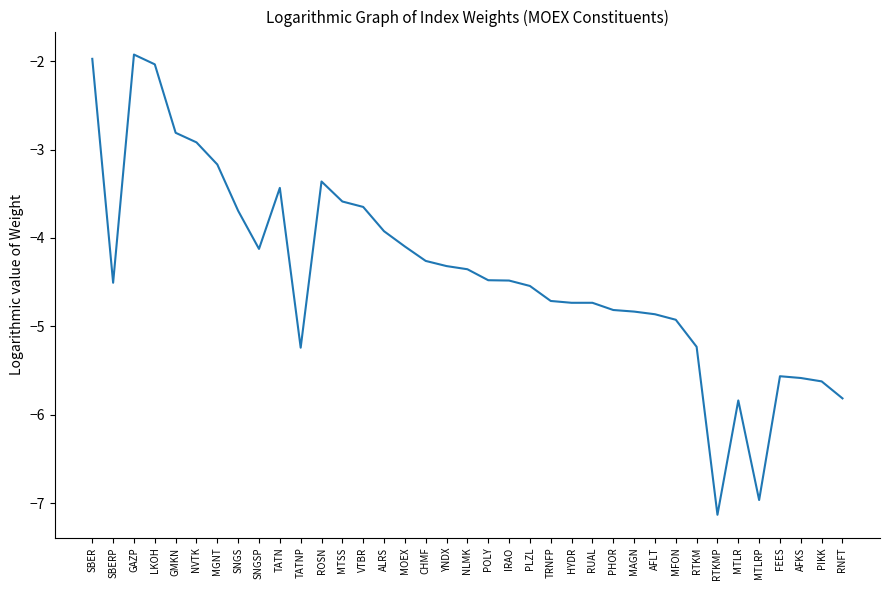

What position from the right is POLY?

18